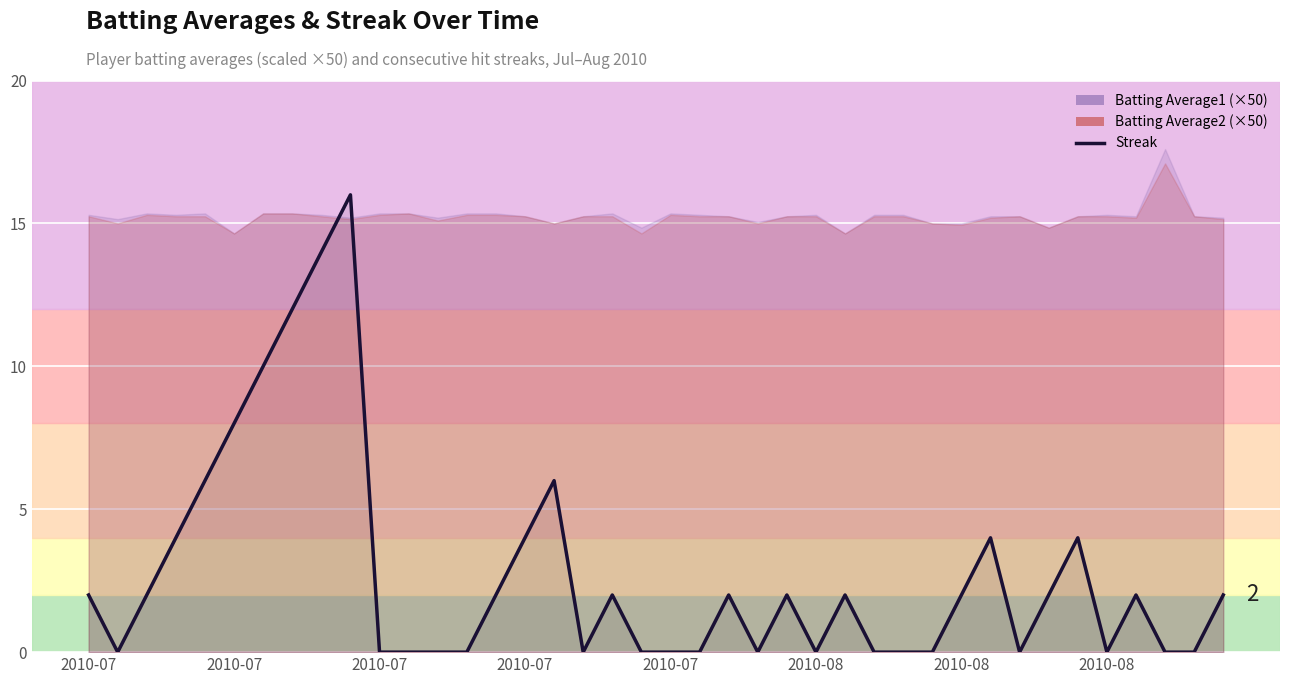

Is it true that the value at 2010-07 is 8?

False